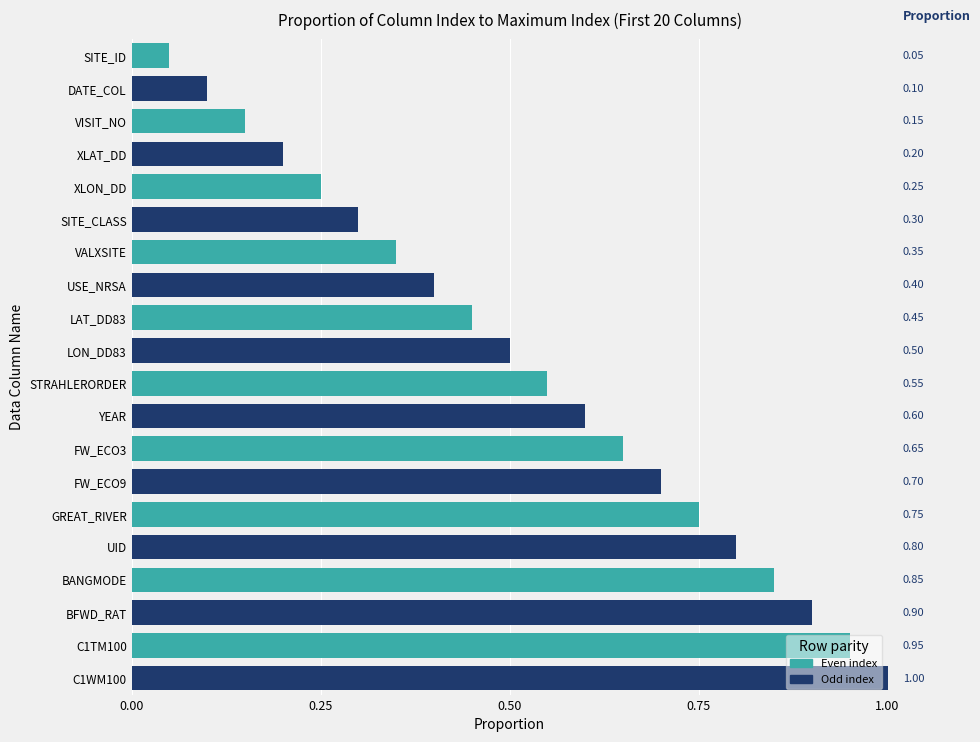

How many bars are there in total?

20